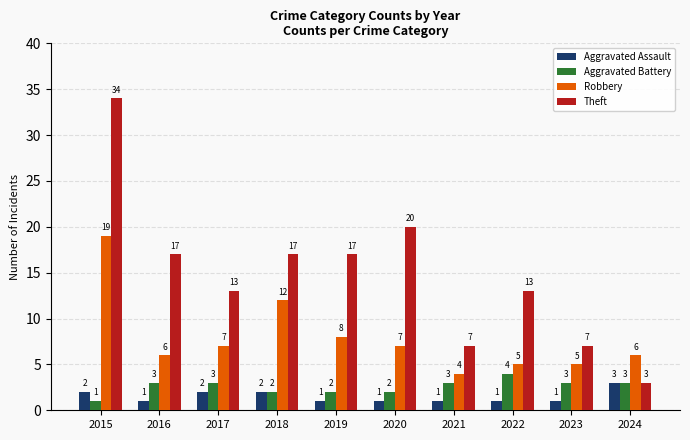

What is the difference between the highest and lowest values at 2021?

6